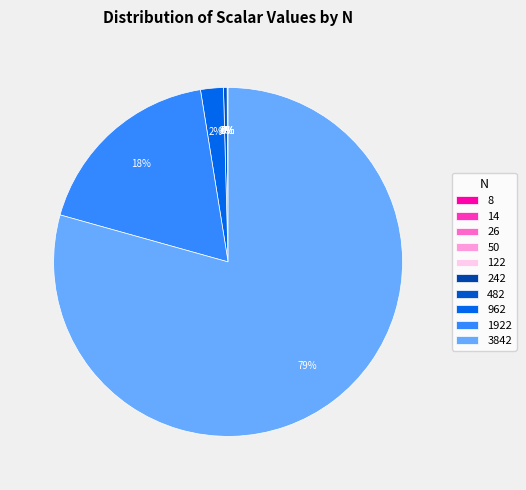

How many slices are in this pie chart?

10